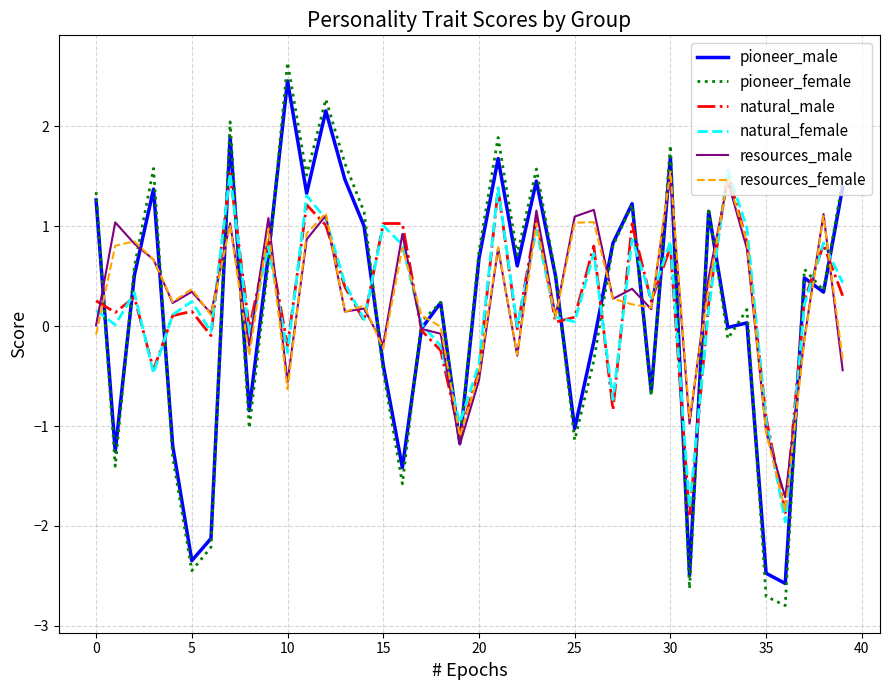

What is the maximum value shown in the chart?

2.6